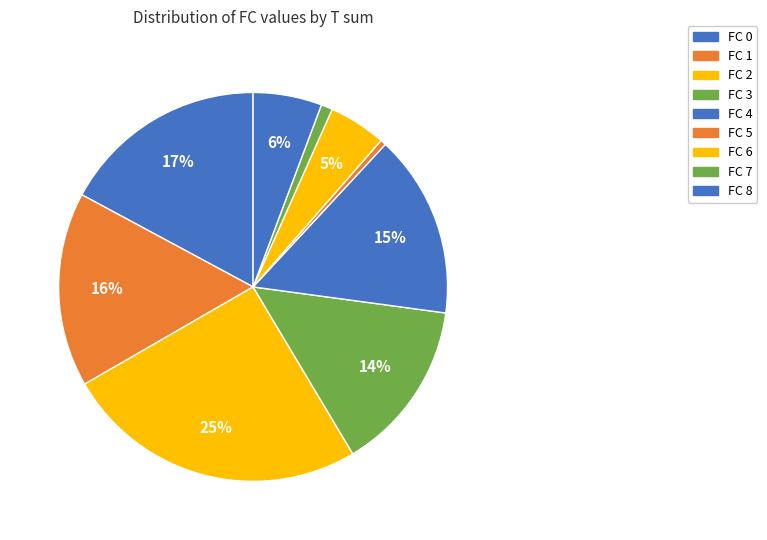

How many segments does this pie chart have?

9